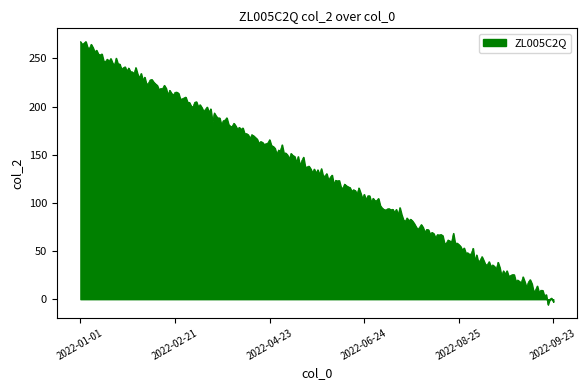

What is the maximum value shown in the chart?

267.6